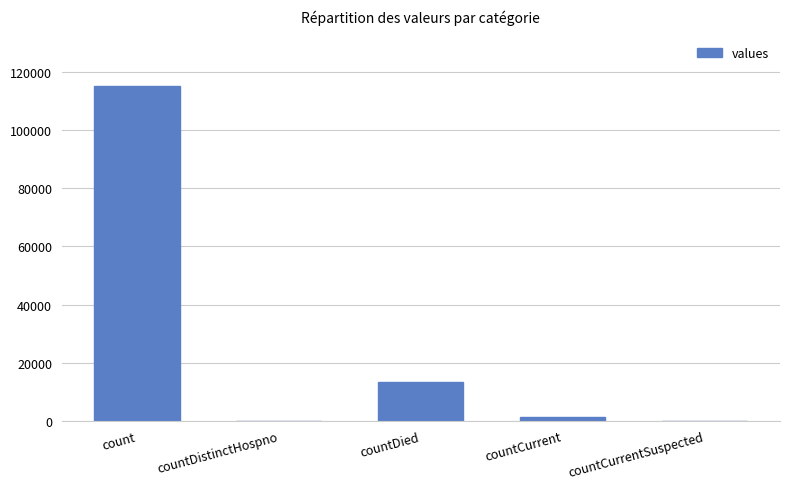

What is the sum of all values?

130105